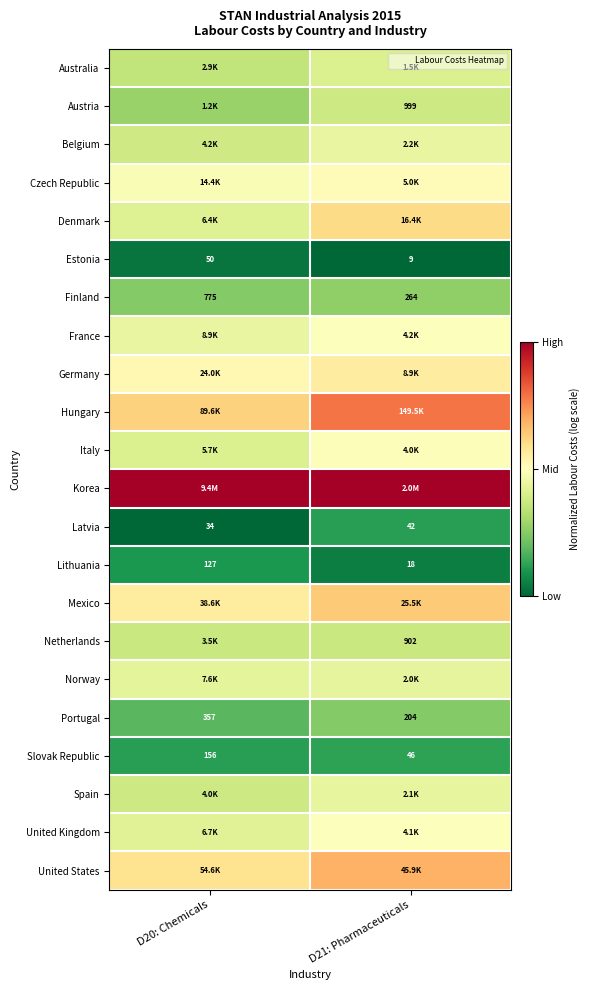

The Finland series shows 0.4 at D21: Pharmaceuticals. True or false?

False